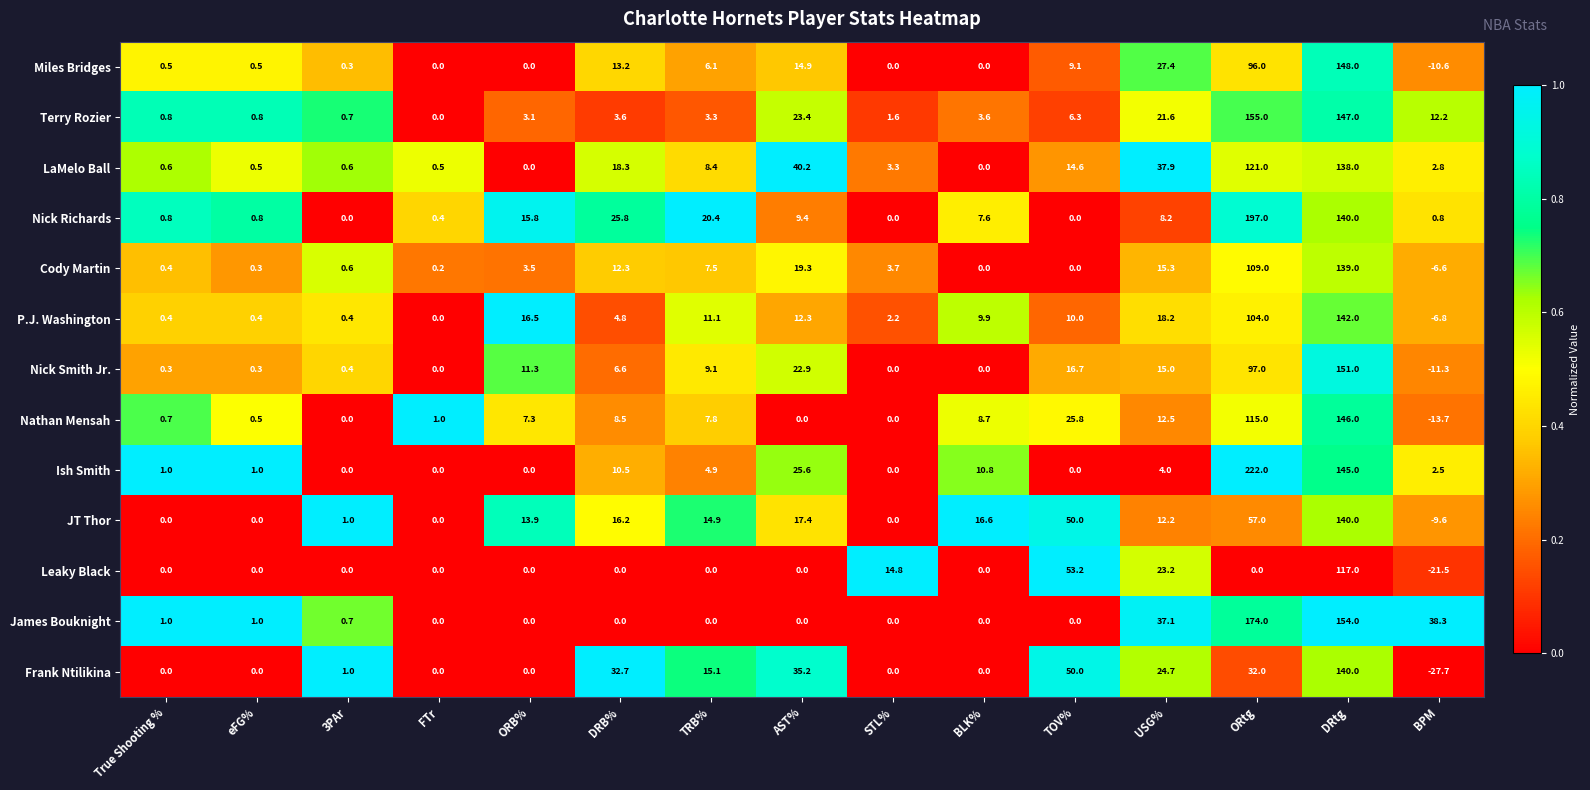

What is the difference between the maximum and minimum values in the Frank Ntilikina series?

167.7